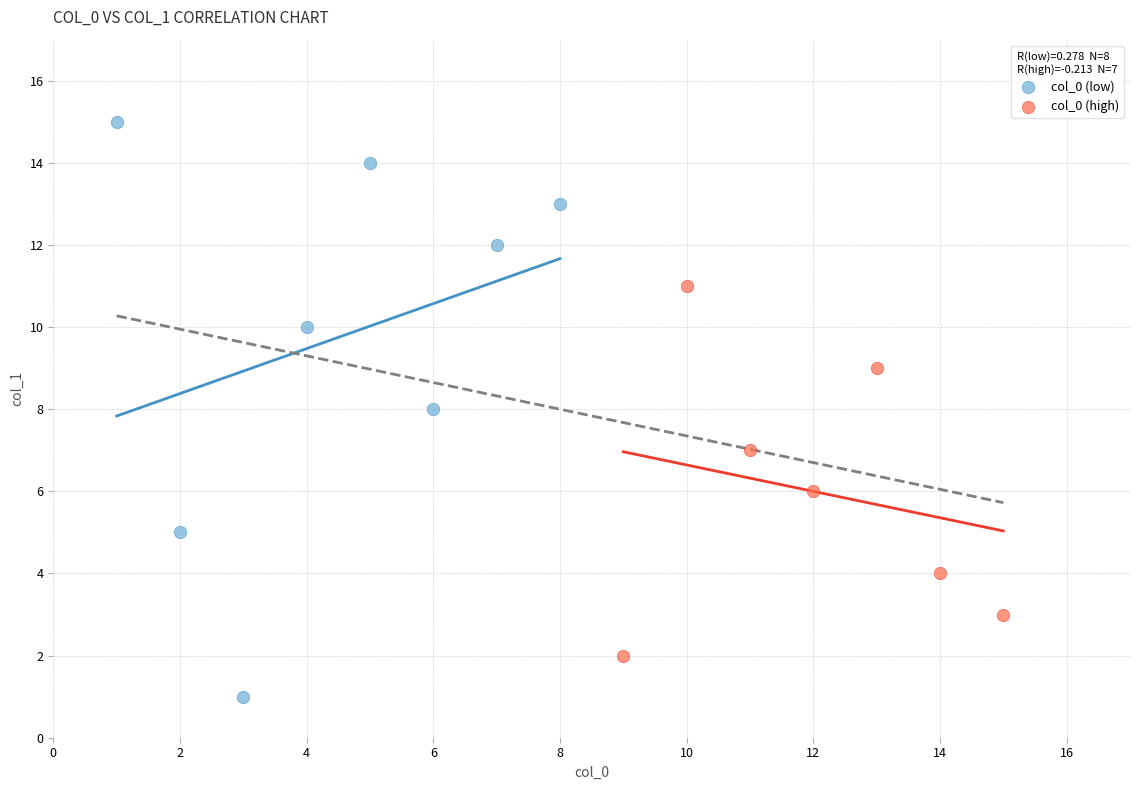

Which series contains the lowest Y value?

col_0 (low)